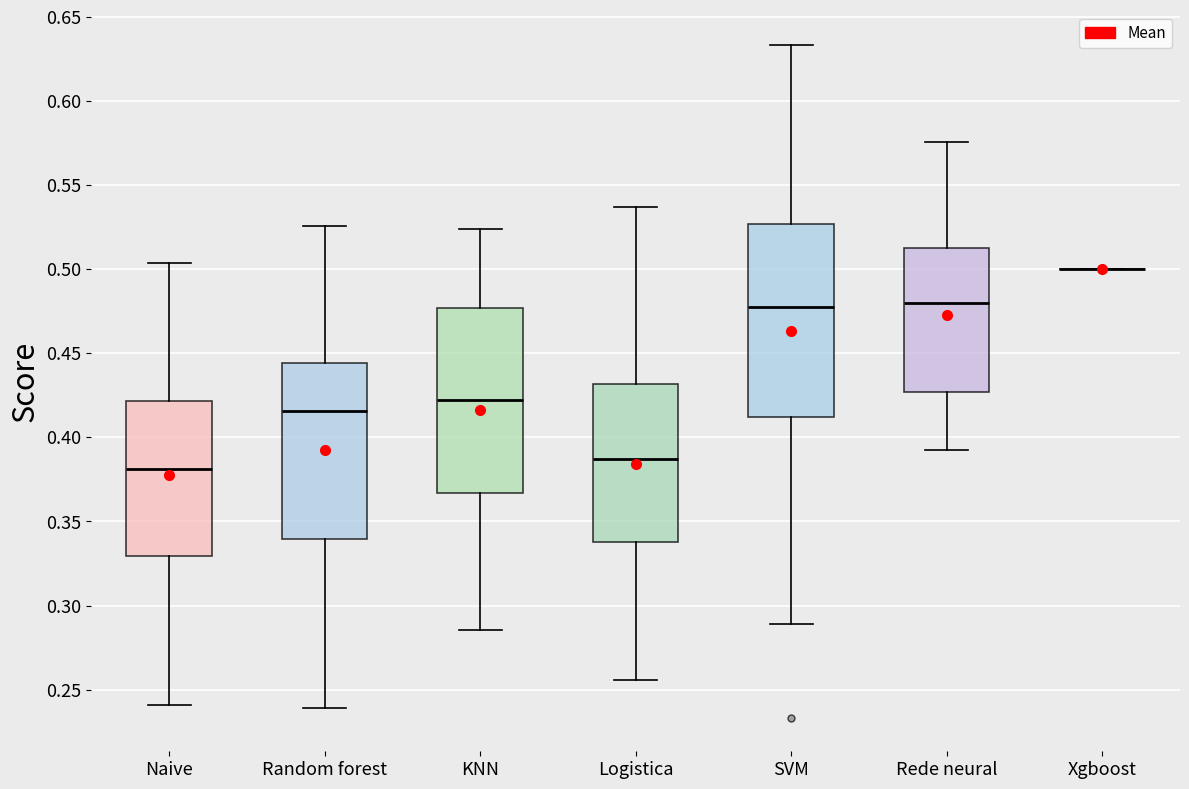

Where does the upper whisker of the box for Rede neural end on the y-axis? The values are not printed on the chart, so give them approximately, as read against the axis.

0.575